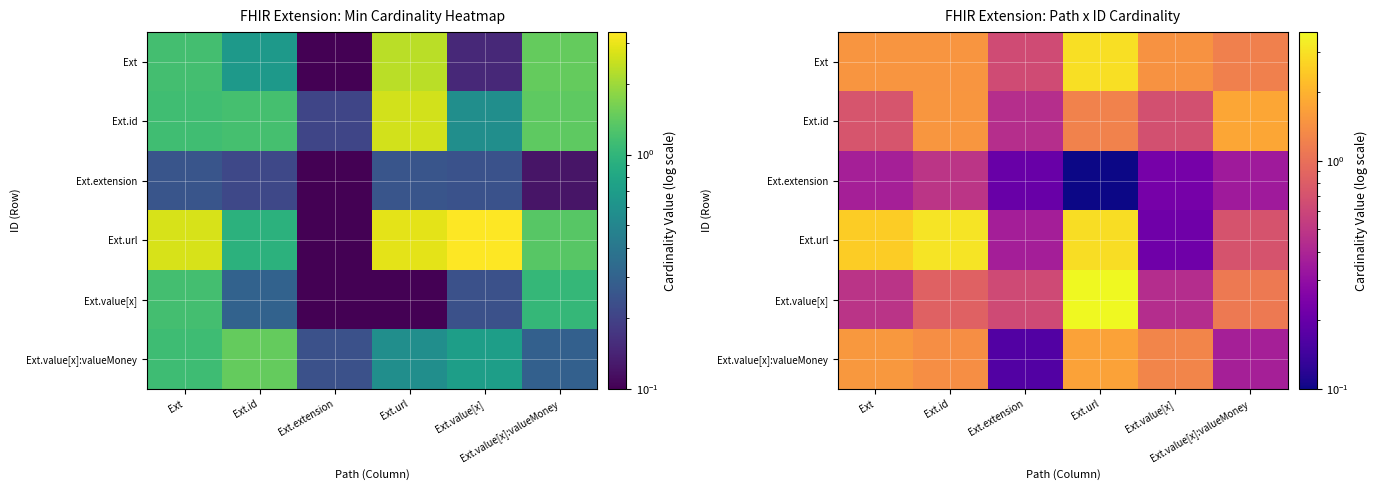

Which series changed the most between Ext and Ext.value[x]:valueMoney?

Ext.url